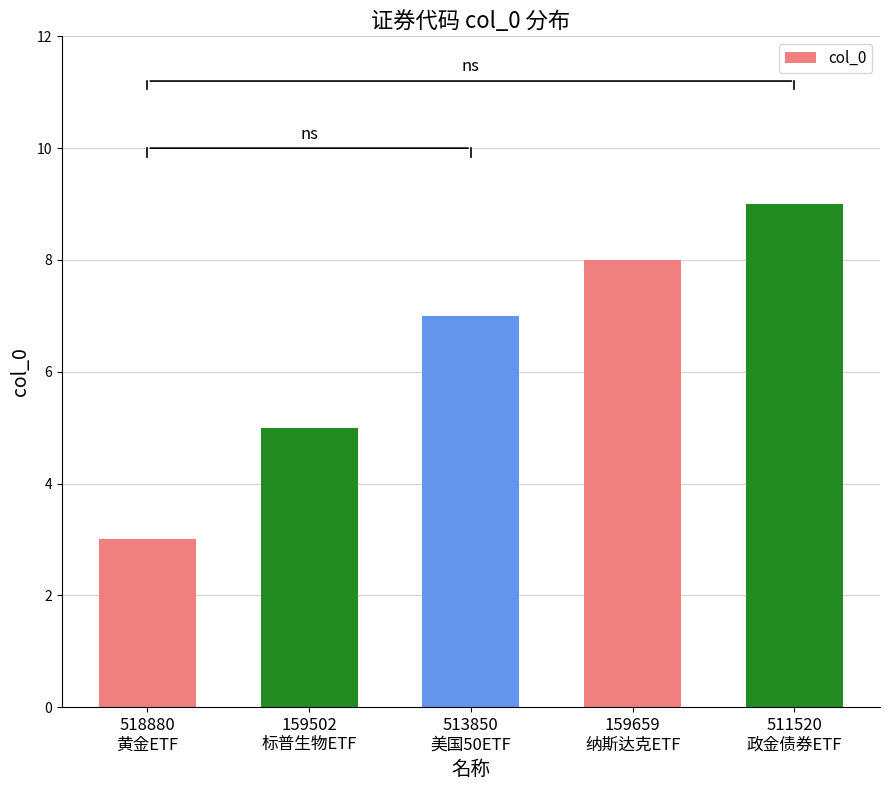

Which label corresponds to the largest value in the chart?

511520
政金债券ETF